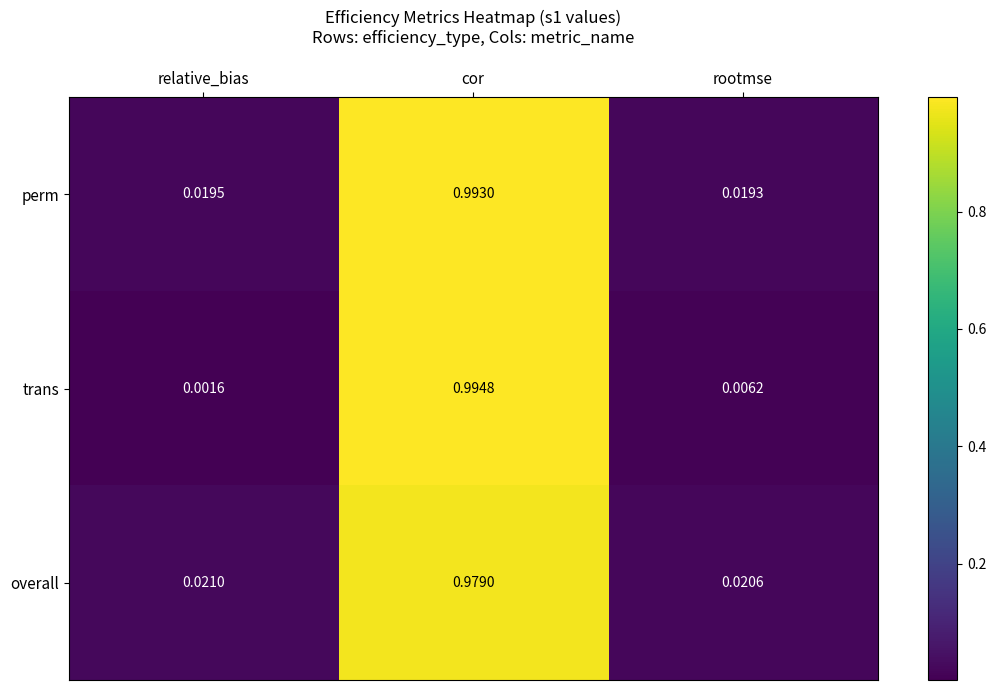

Which series has the widest spread of values?

trans